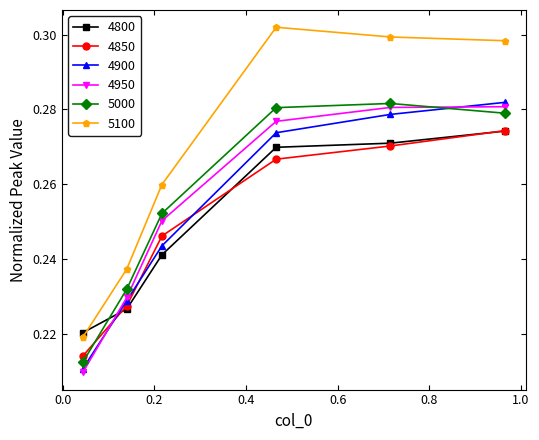

How many series are shown in this chart?

6